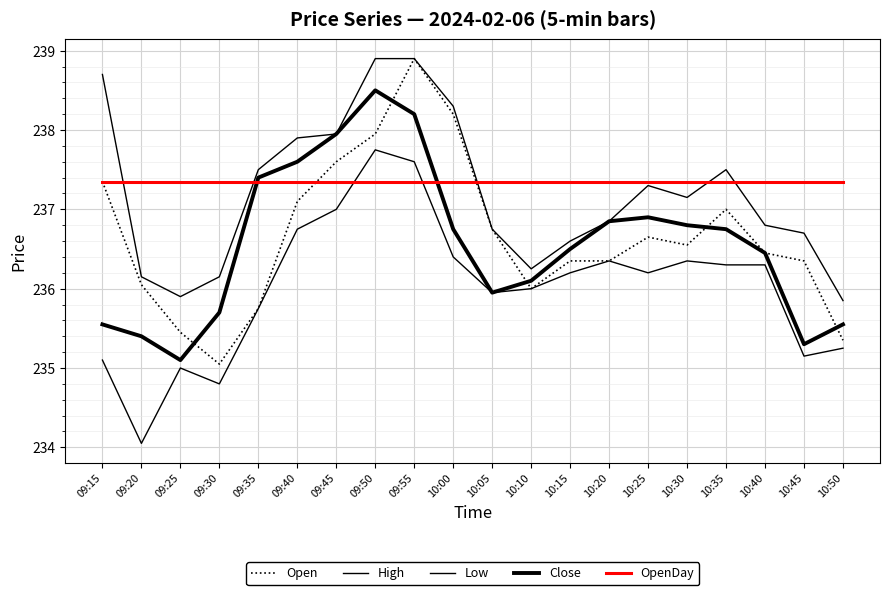

Rank the series by their maximum value, from highest to lowest.

Open, High, Close, Low, OpenDay